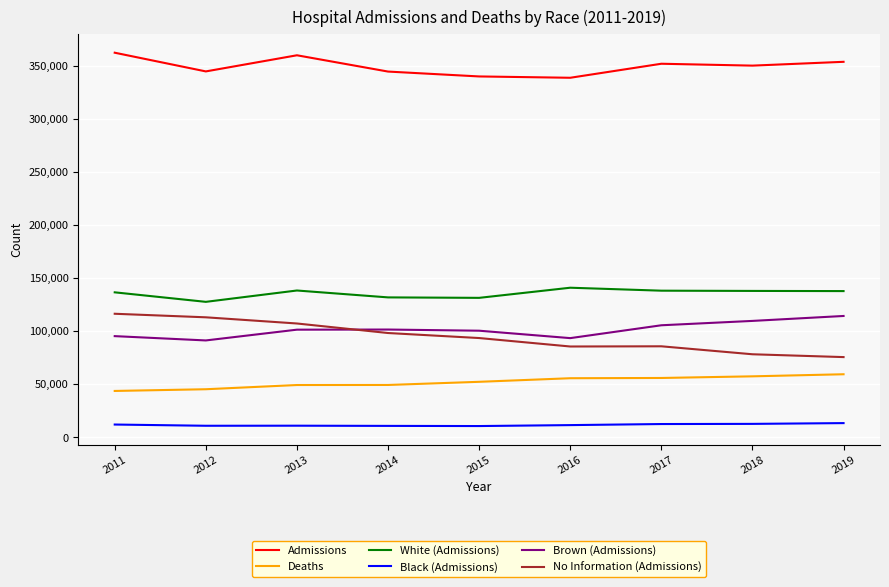

True or false: Black (Admissions) and Admissions intersect in this chart.

False